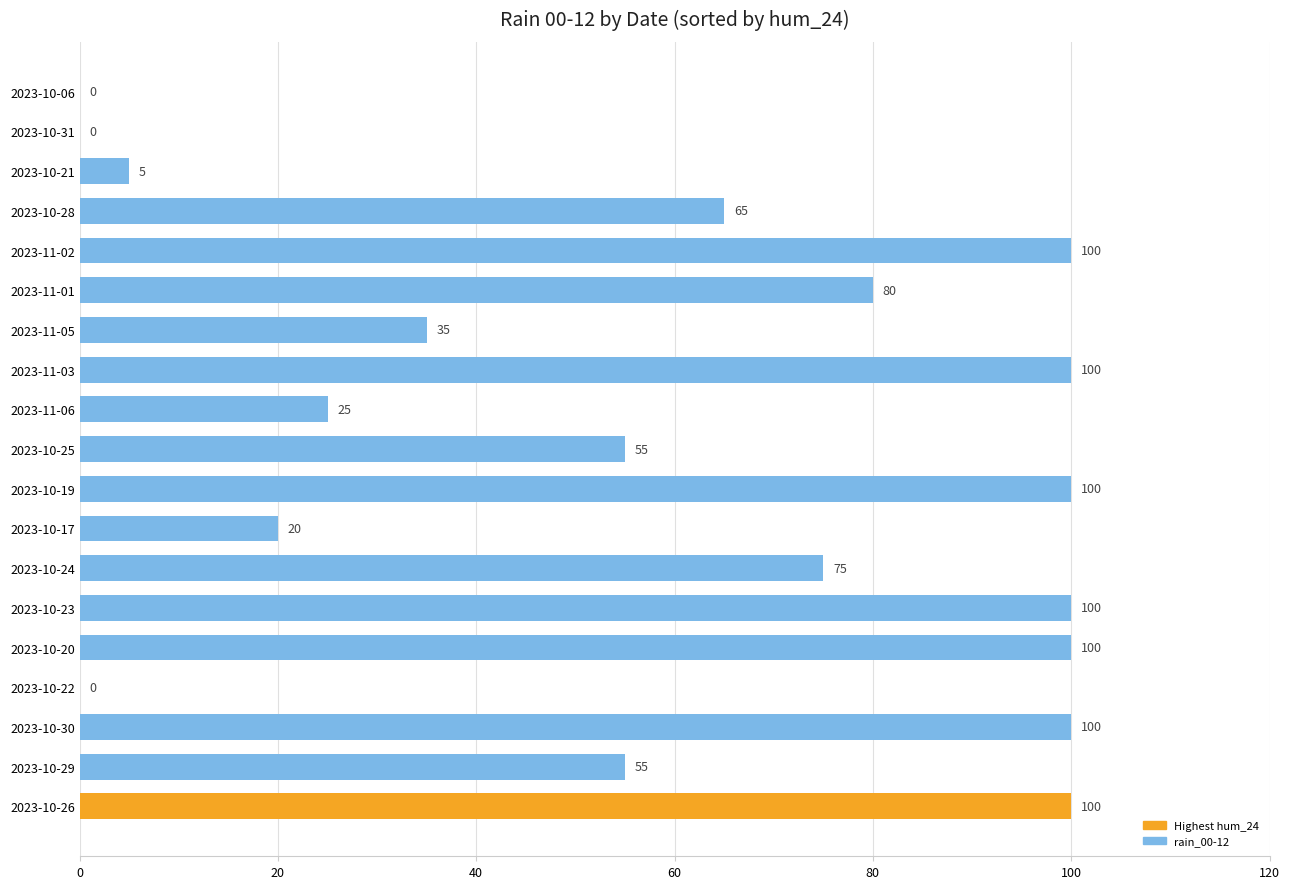

What value does the data have at 2023-11-01?

80